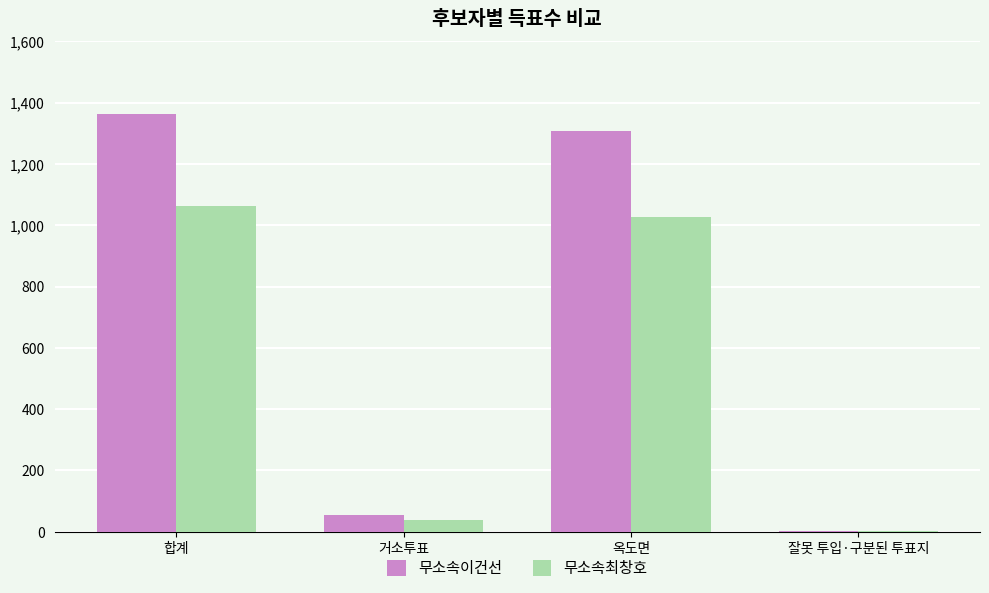

Count the number of data series in this chart.

2